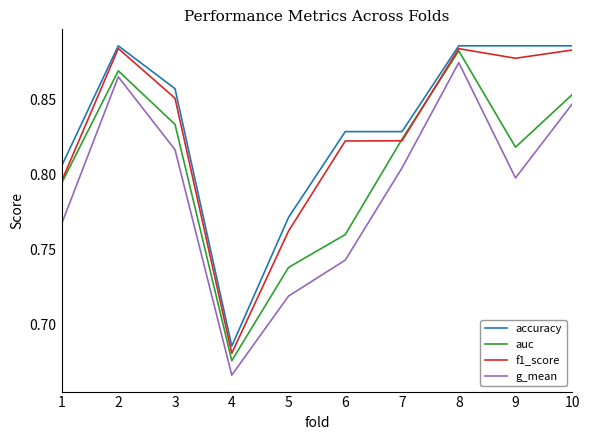

Count the f1_score values in the range 0 to 1.

10